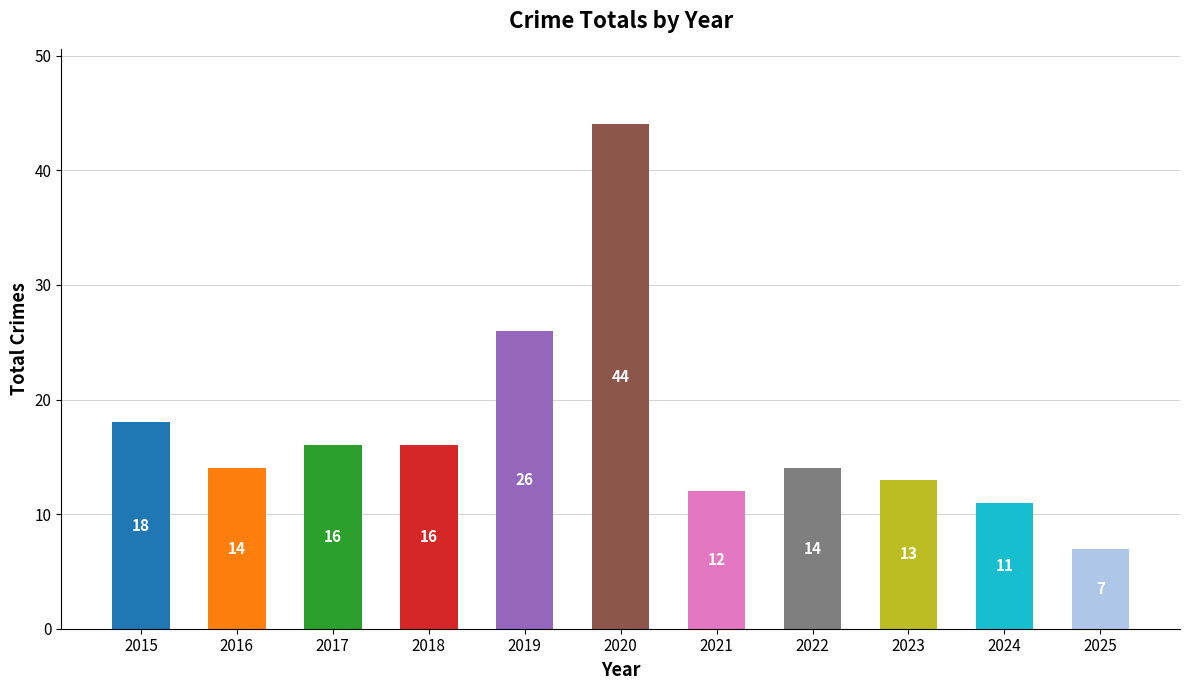

What is the change in value from 2017 to 2025?

-9